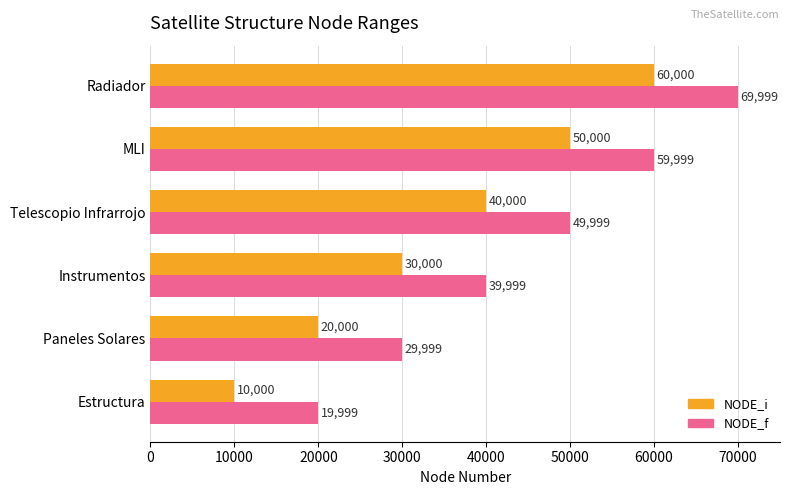

Is the value of NODE_f at Radiador greater than the value of NODE_i at Paneles Solares?

Yes